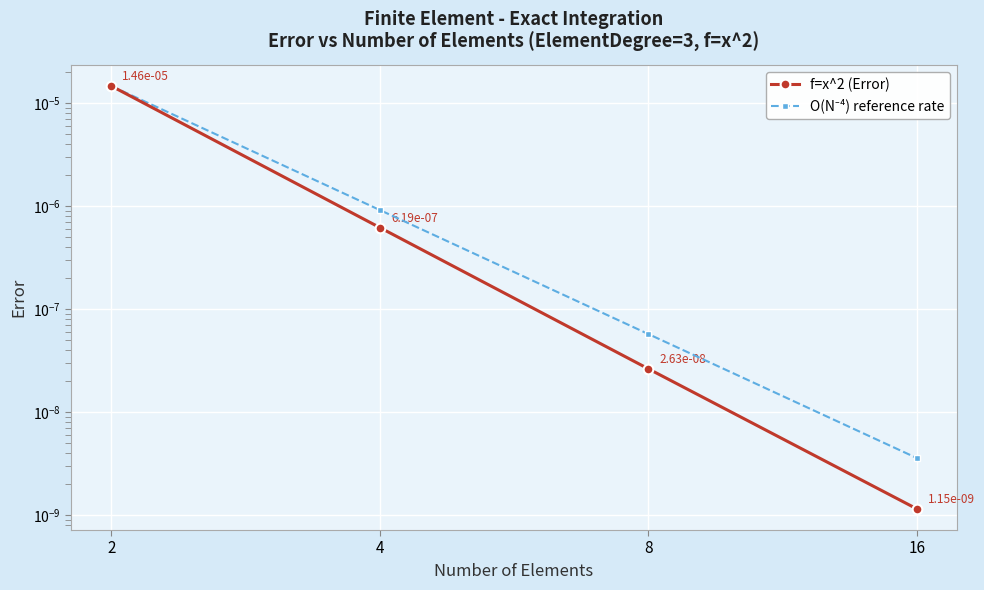

True or false: f=x^2 (Error) and O(N⁻⁴) reference rate cross at least once.

False